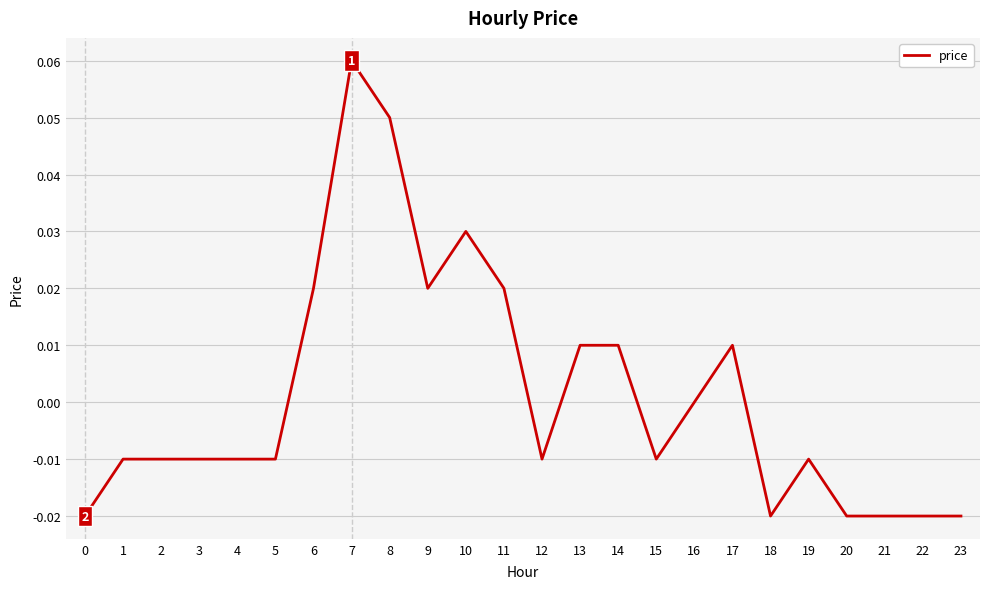

True or false: the data shows 0.0 at 9.

True